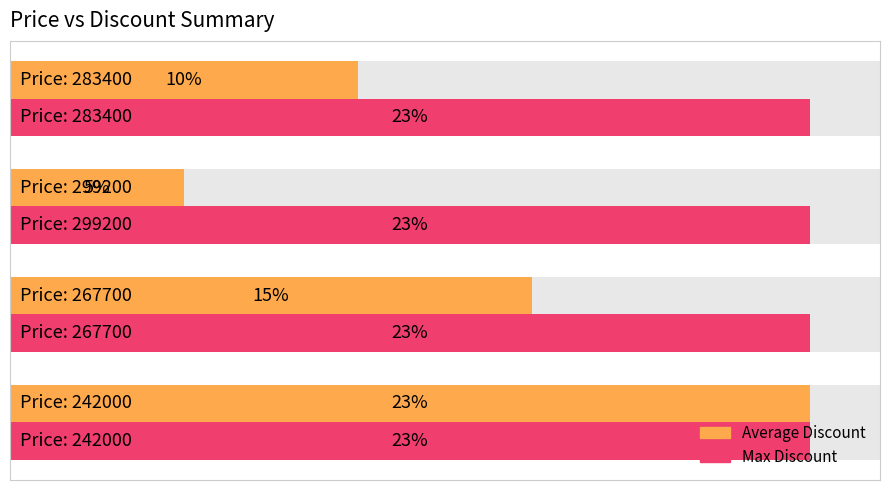

List the labels in order of Max Discount value, largest first.

0, 1, 2, 3